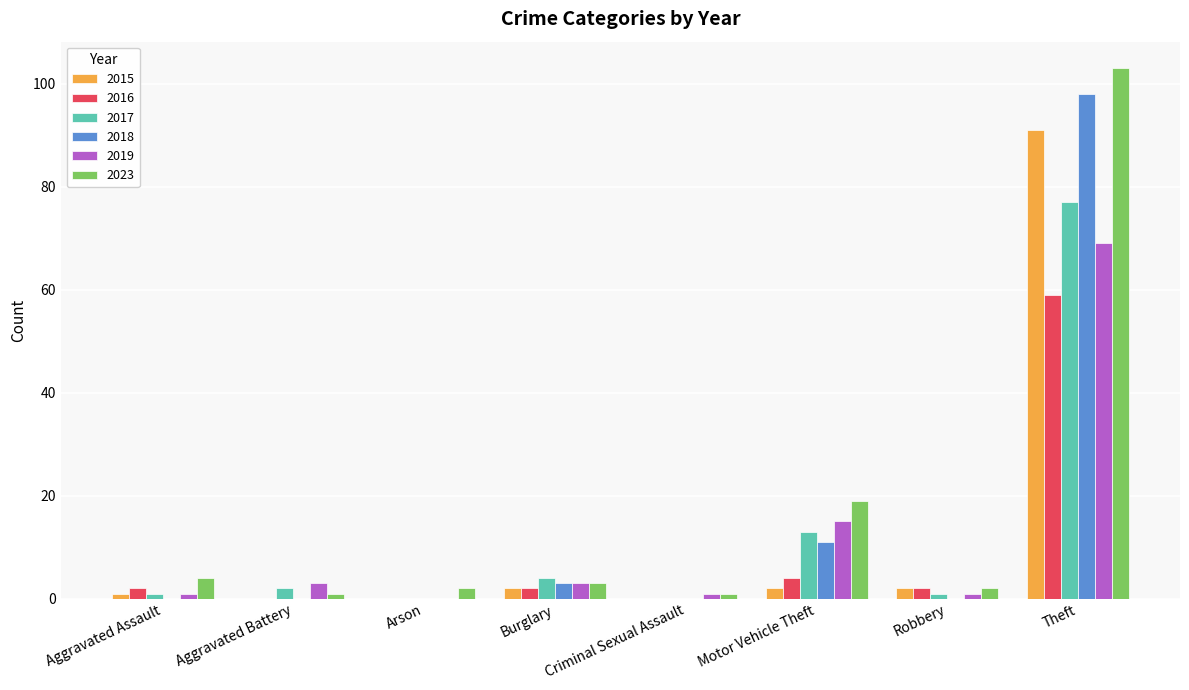

The value of 2016 at Criminal Sexual Assault is 0. True or false?

True